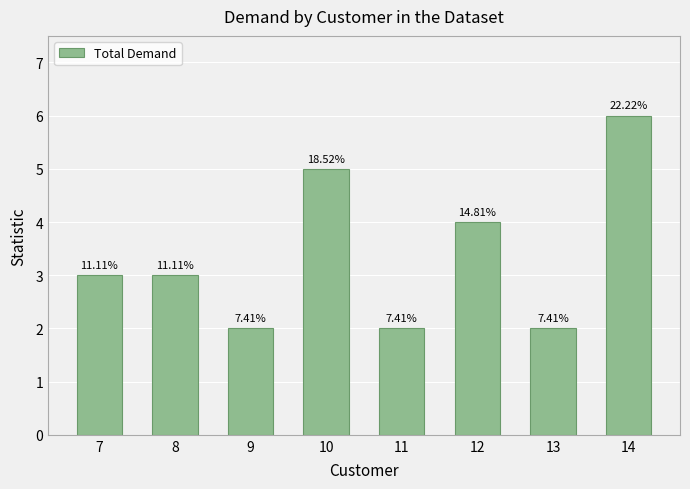

What is the sum of the values at 7 and 11?

5